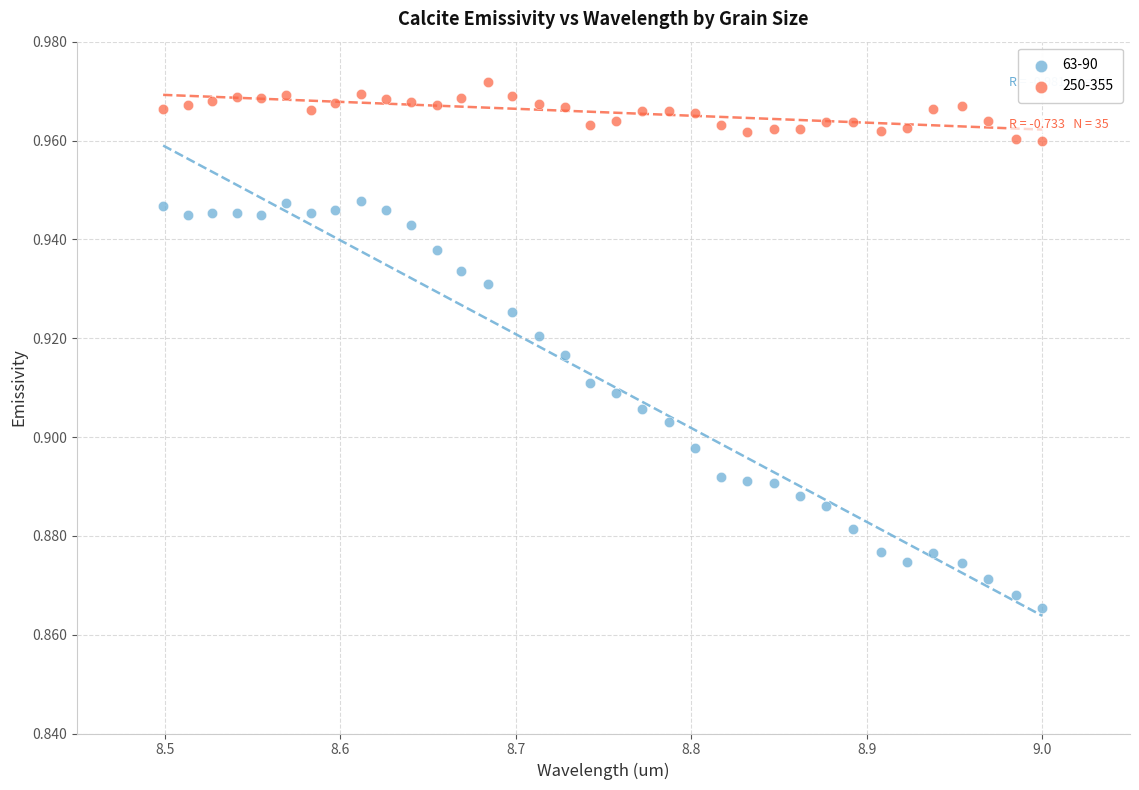

Across all data points, what is the range of X values (max minus min)?

0.5